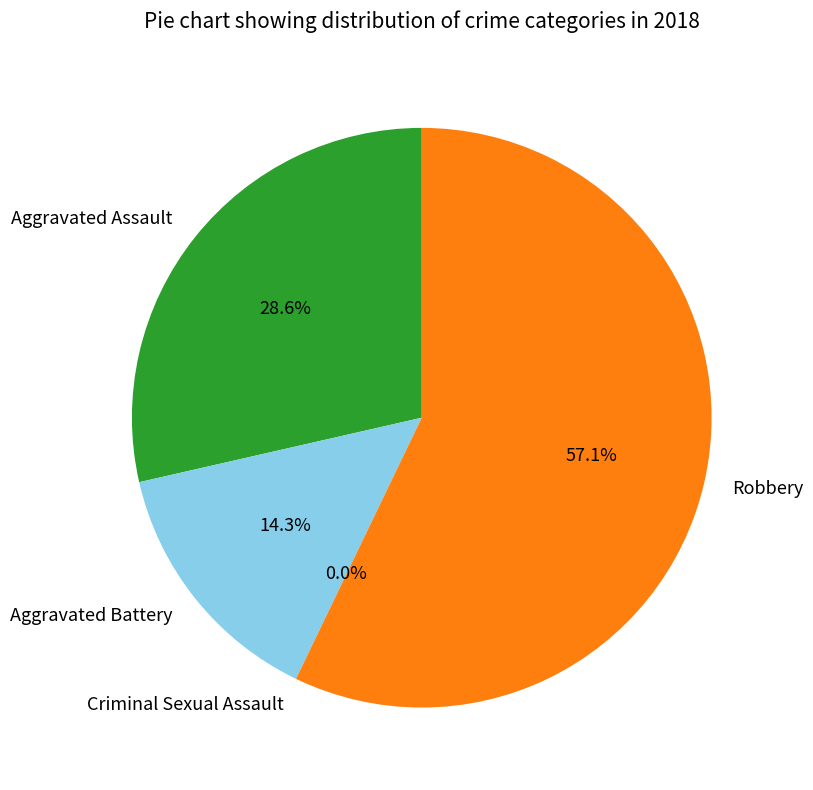

Does Robbery account for over 50% of the chart?

Yes